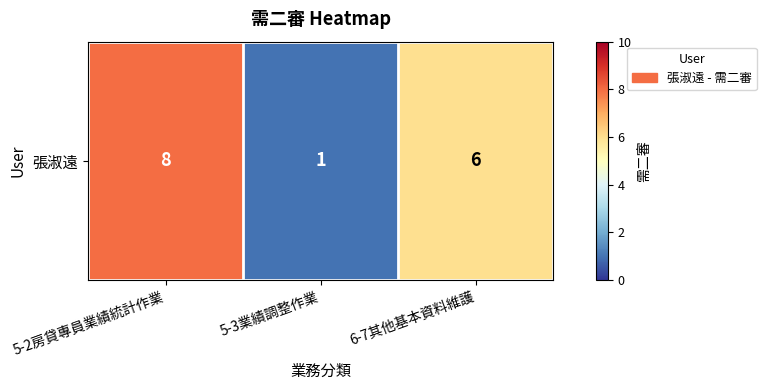

List the labels in order of value, smallest first.

5-3業績調整作業, 6-7其他基本資料維護, 5-2房貸專員業績統計作業